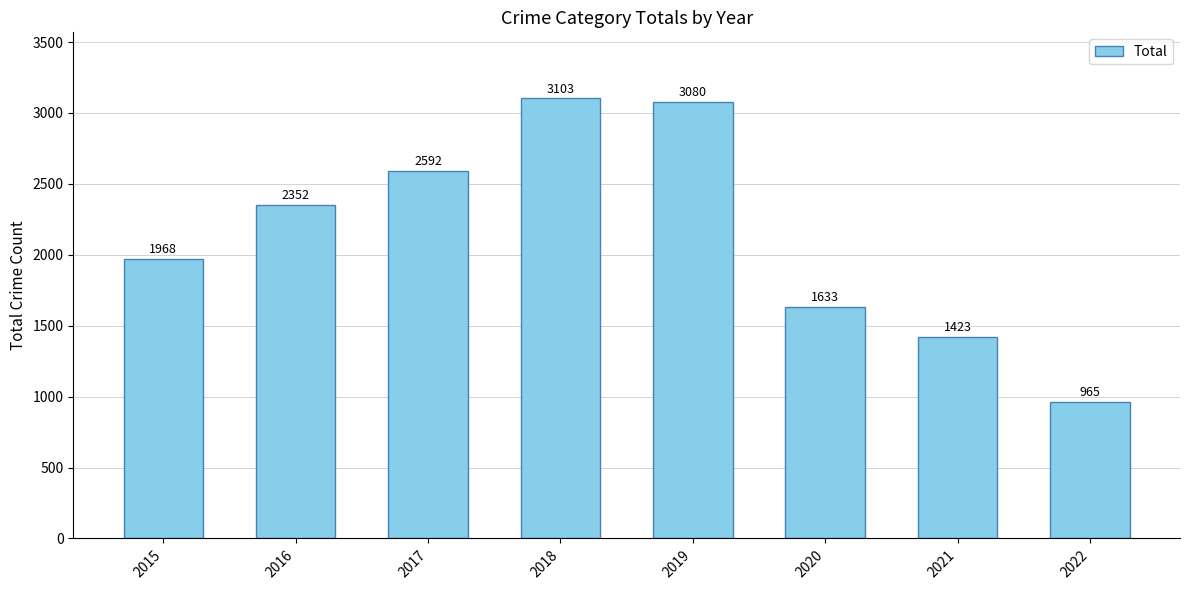

The value at 2020 is 1633. True or false?

True